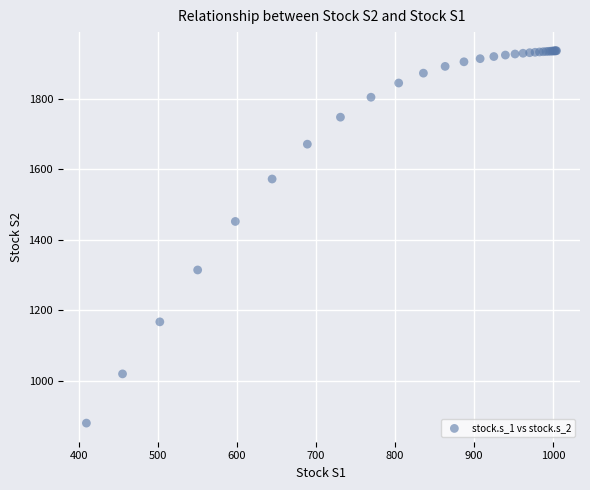

What Y value in the scatter plot is closest to 1408?

1451.9